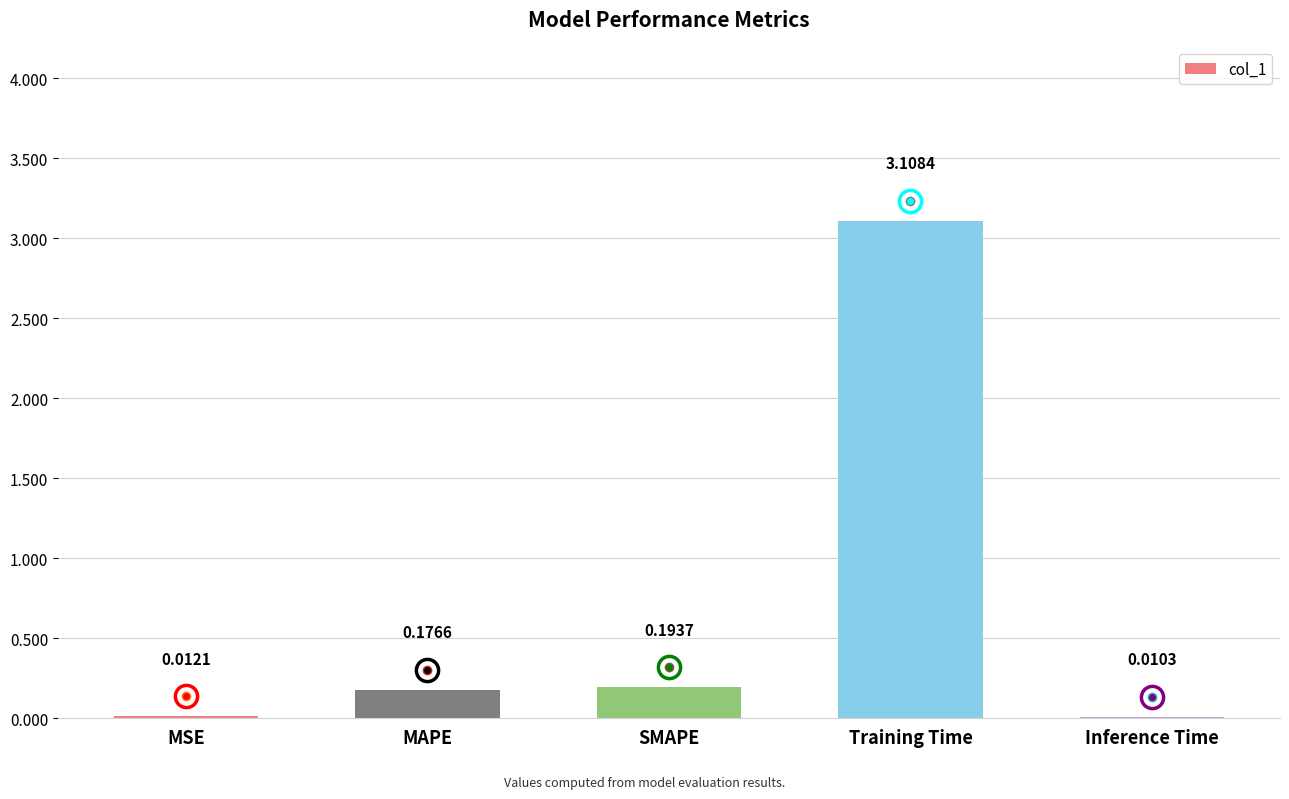

What is the sum of all values?

3.5